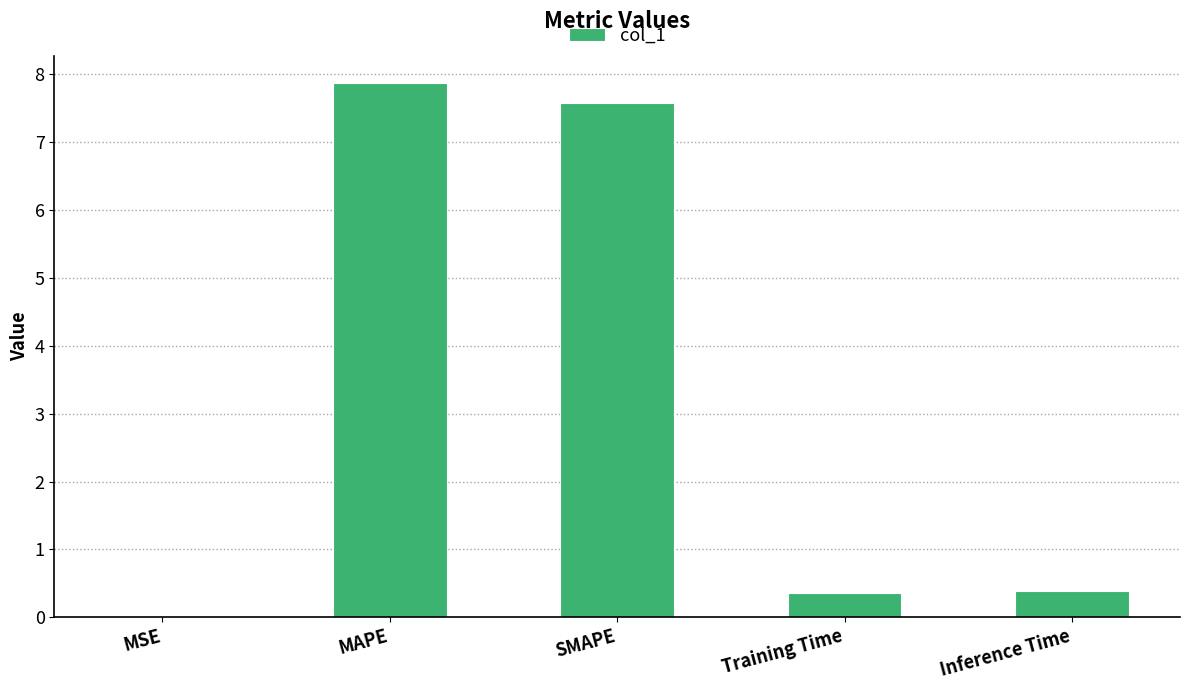

Is it true that the value at MSE is 0.0?

True